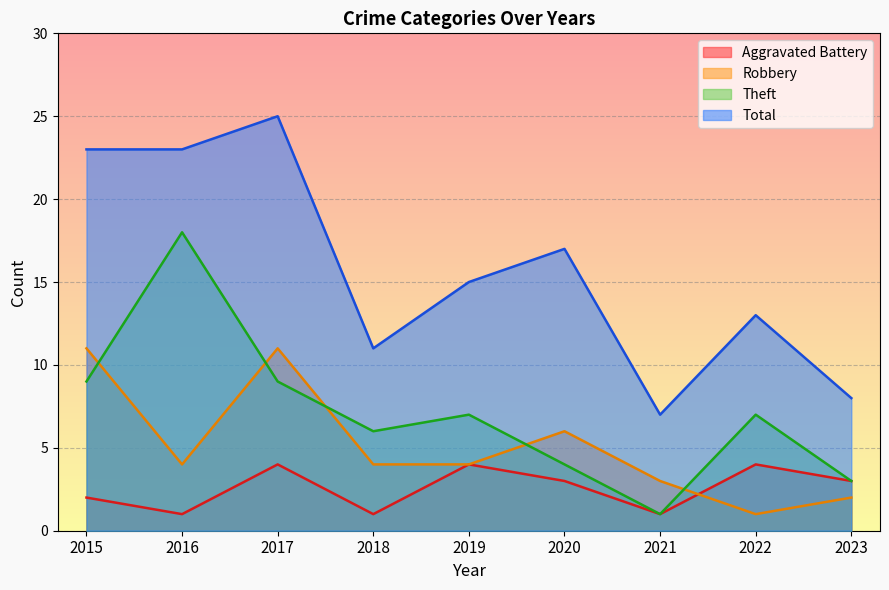

What is the sum of the Total values at 2018 and 2016?

34